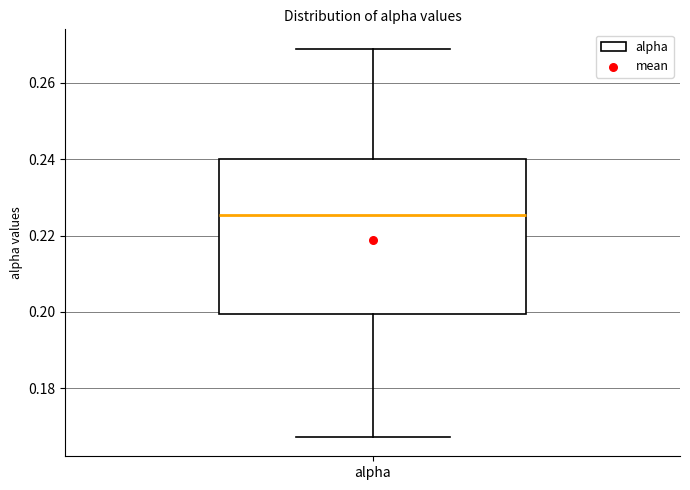

Read this box plot against the y-axis: the position of the median line, the range covered by the box, and the ends of both whiskers. The values are not printed on the chart, so give them approximately, as read against the axis.

median 0.226, box 0.200 to 0.240, whiskers 0.168 to 0.268